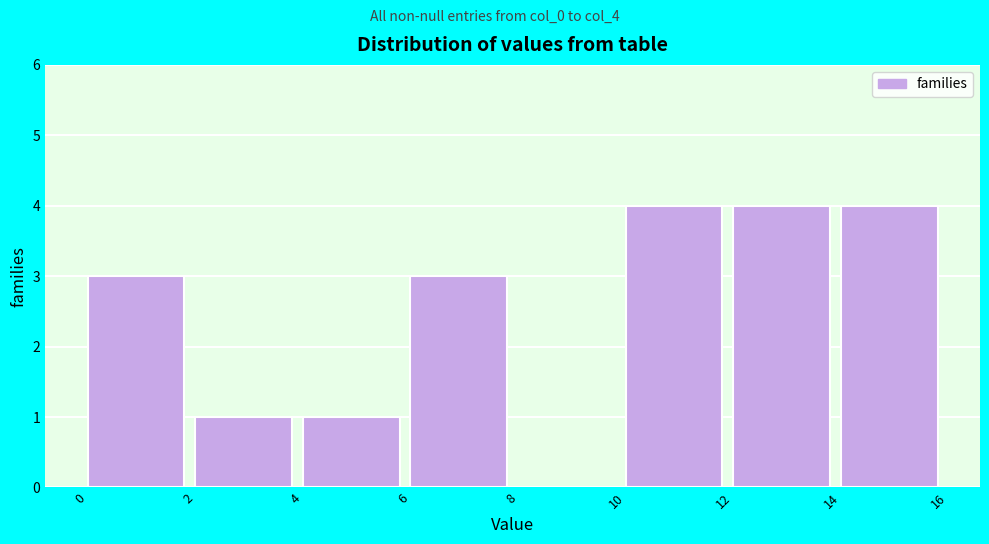

Reading left to right, list every bar in this chart as the range it spans on the x-axis followed by its height. The values are not printed on the chart, so give them approximately, as read against the axis.

0 to 2: 3
2 to 4: 1
4 to 6: 1
6 to 8: 3
8 to 10: 0
10 to 12: 4
12 to 14: 4
14 to 16: 4